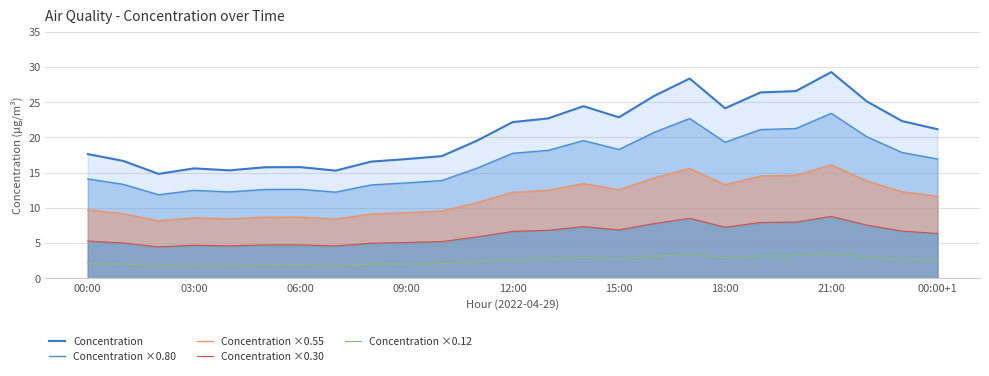

At which category is the sum across all series the highest?

21:00